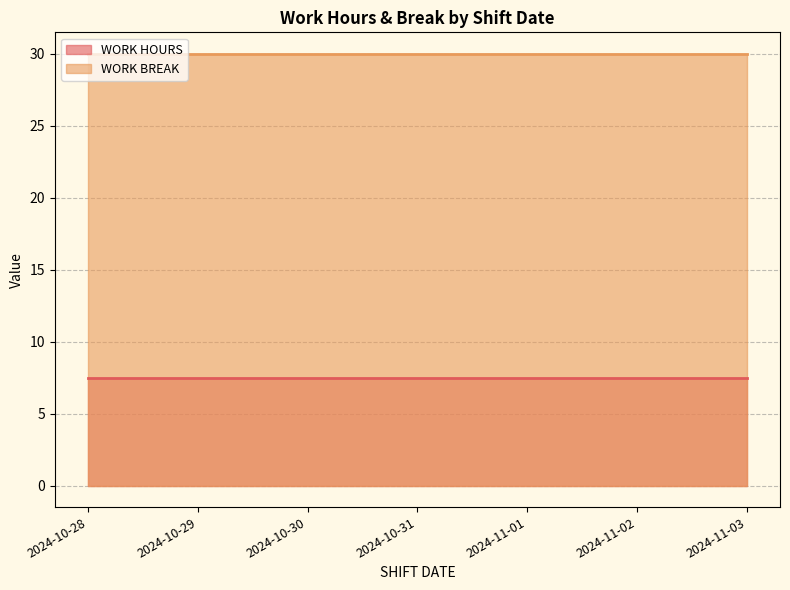

At how many categories does at least one series exceed 25?

7